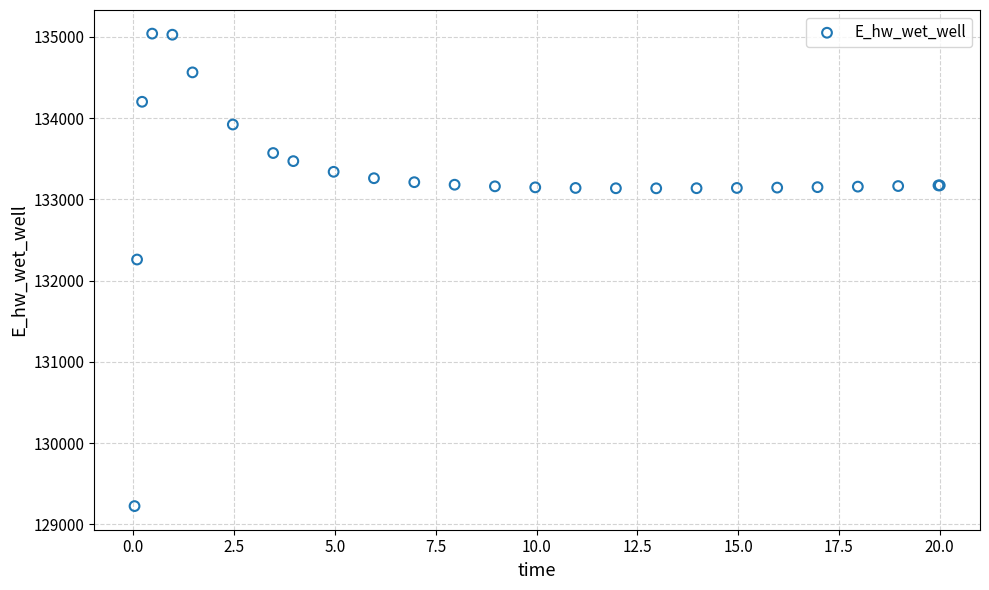

What Y value in the scatter plot is closest to 132132?

132259.7